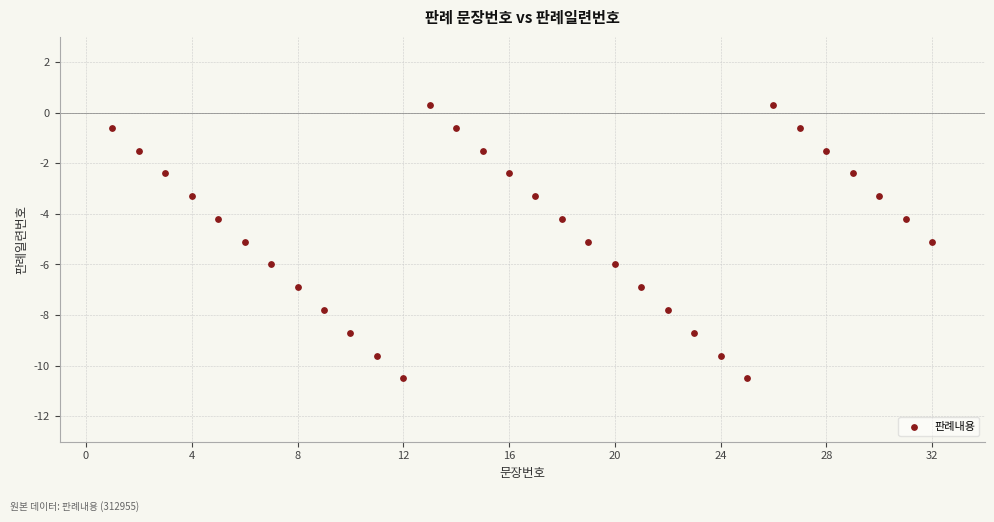

What is the range of X values (max minus min)?

31.0